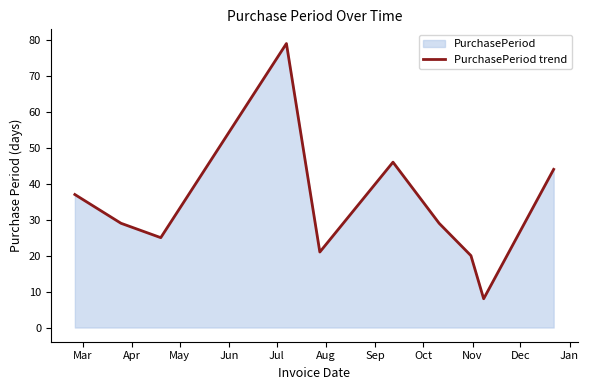

What is the sum of all values?

338